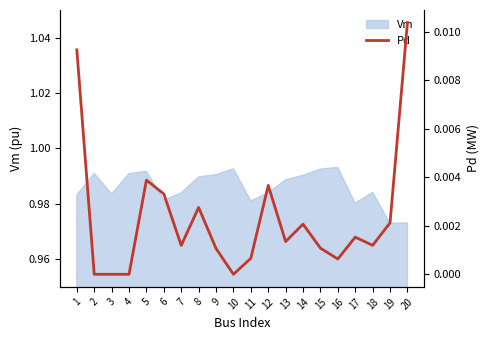

The chart shows a value of 0.0 at 15. True or false?

False